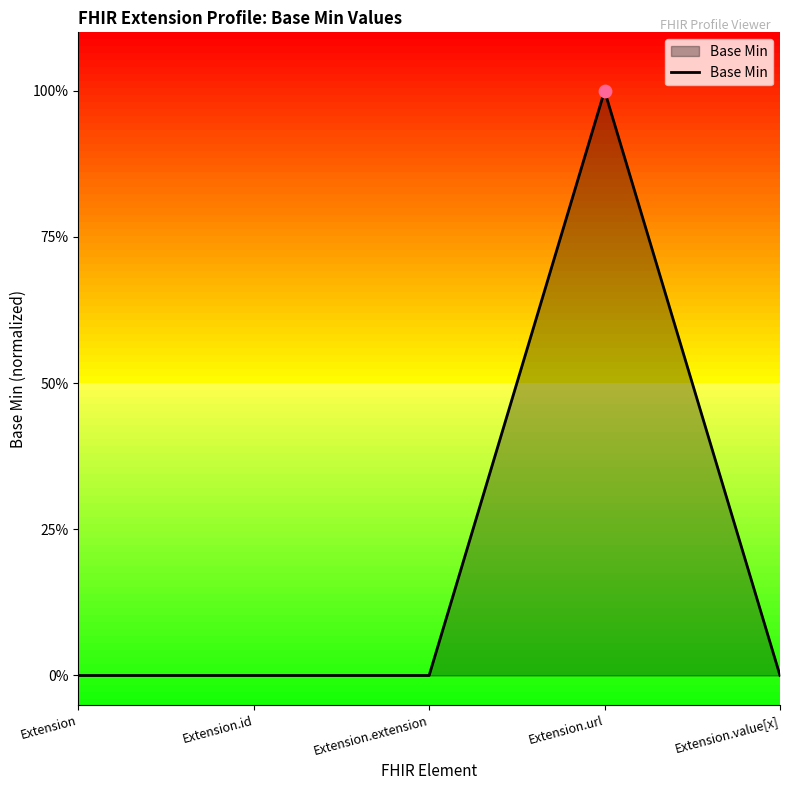

Which has a higher value, Extension or Extension.extension?

Extension